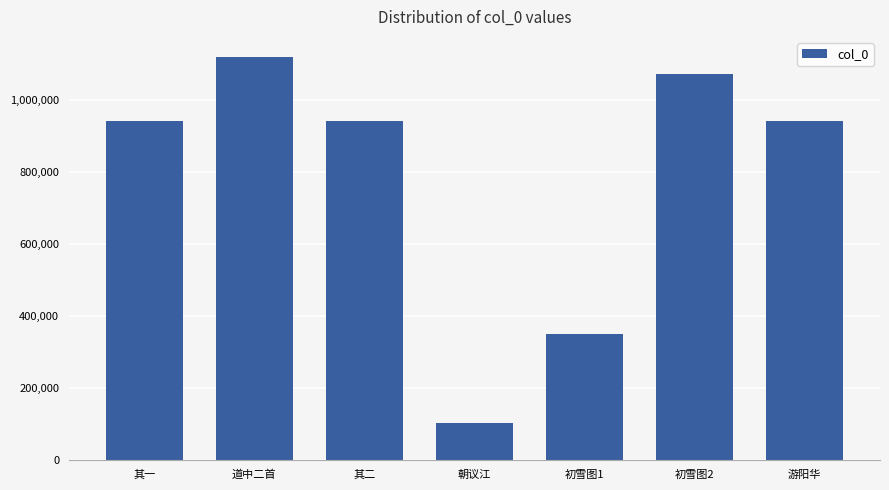

How many distinct data groups are displayed?

1